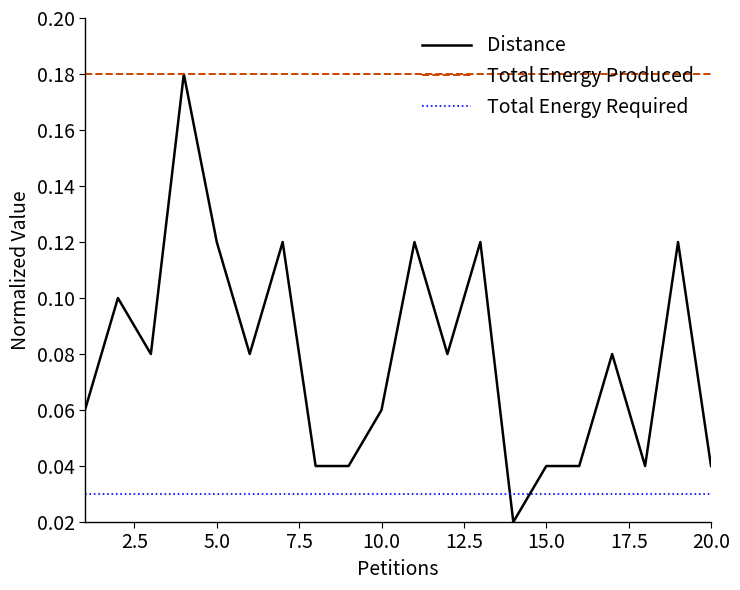

Which series has the largest total across all categories?

Total Energy Produced